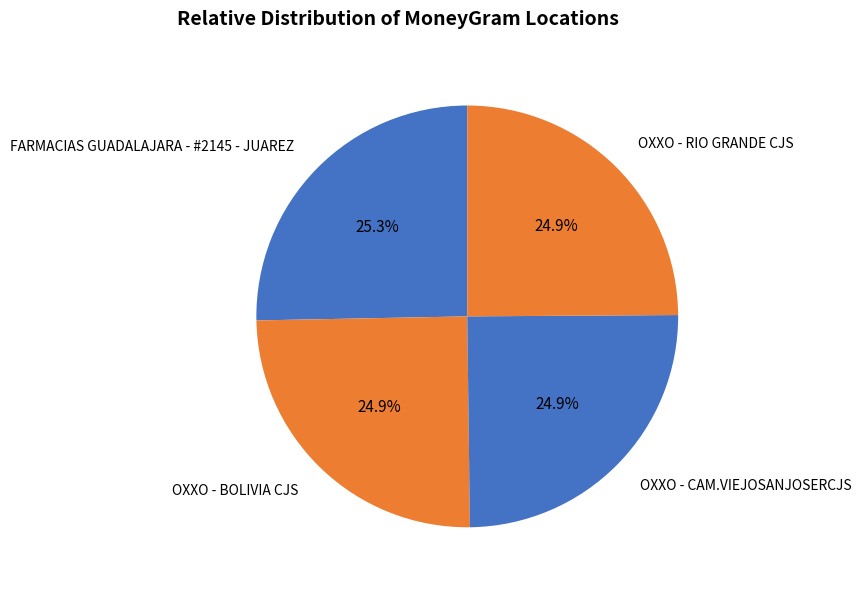

Approximately how many times larger is the value at OXXO - RIO GRANDE CJS compared to OXXO - CAM.VIEJOSANJOSERCJS?

1.0